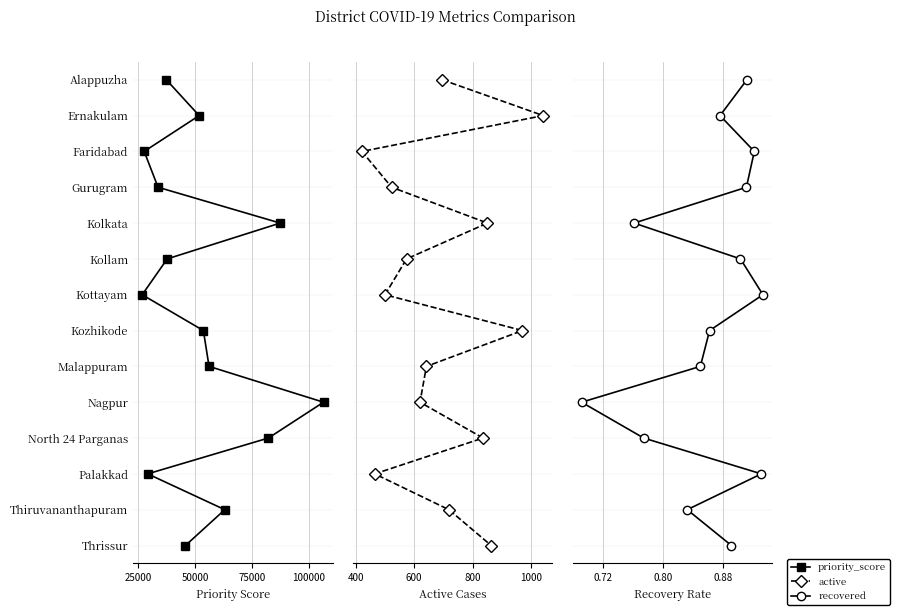

Rank the series at 25000 from highest to lowest value.

priority_score, active, recovered